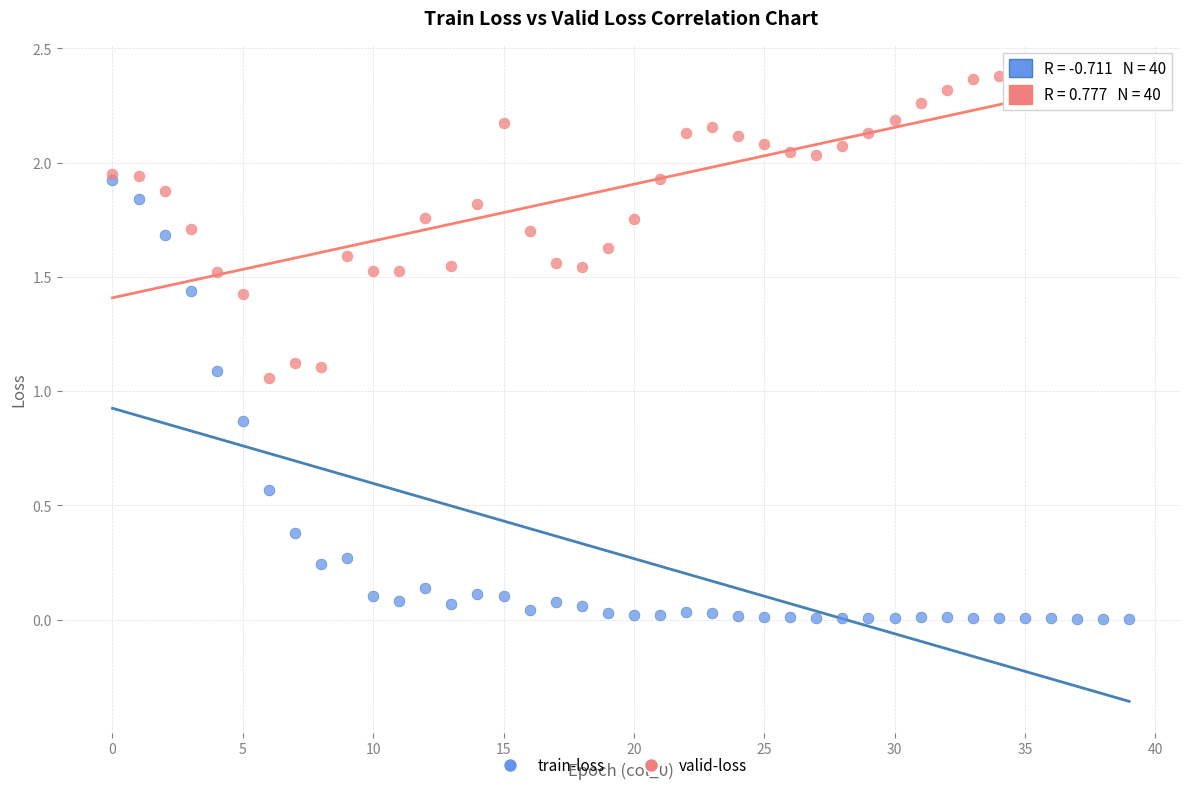

What are all the series names shown in the legend?

train-loss, valid-loss